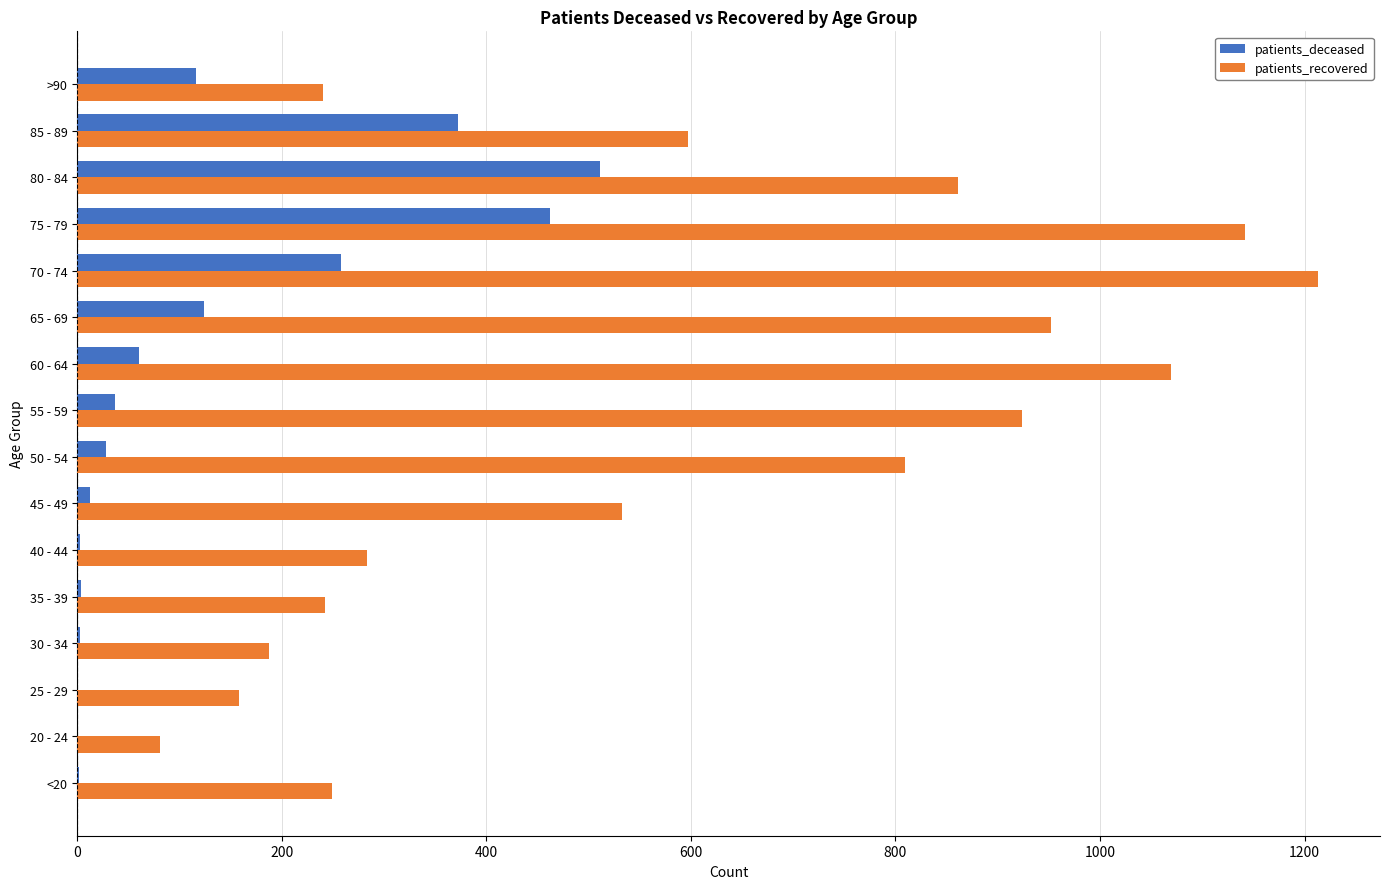

What is the greatest value displayed?

1213